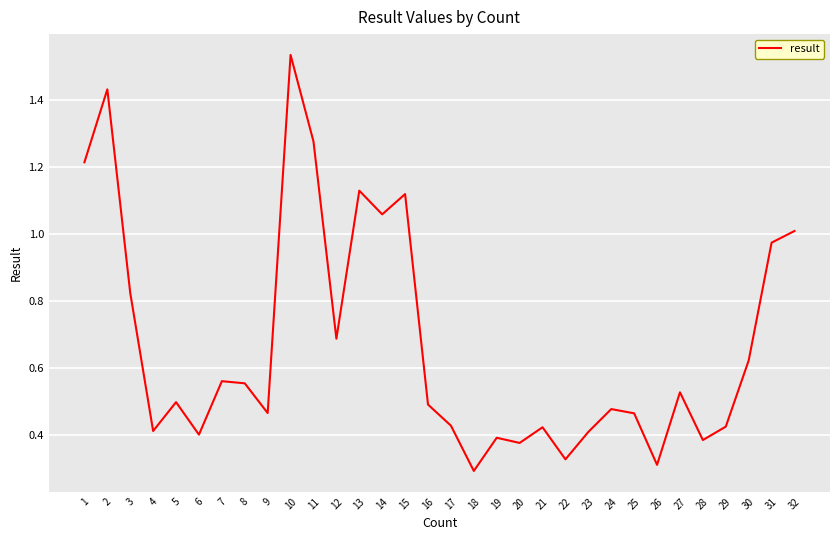

Where is the first local maximum?

2